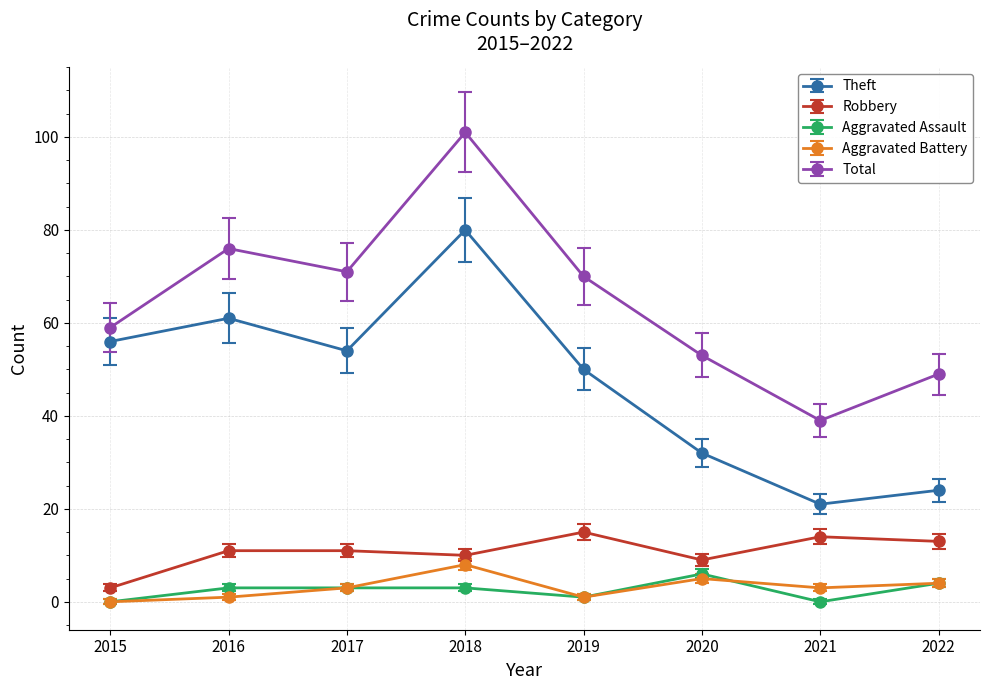

At how many categories does at least one series exceed 34?

8